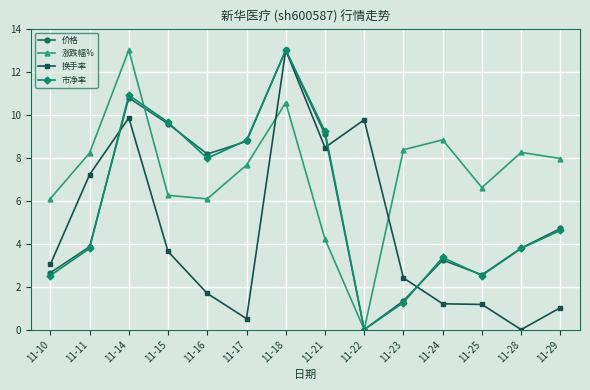

What are all the series names shown in the legend?

价格, 涨跌幅%, 换手率, 市净率